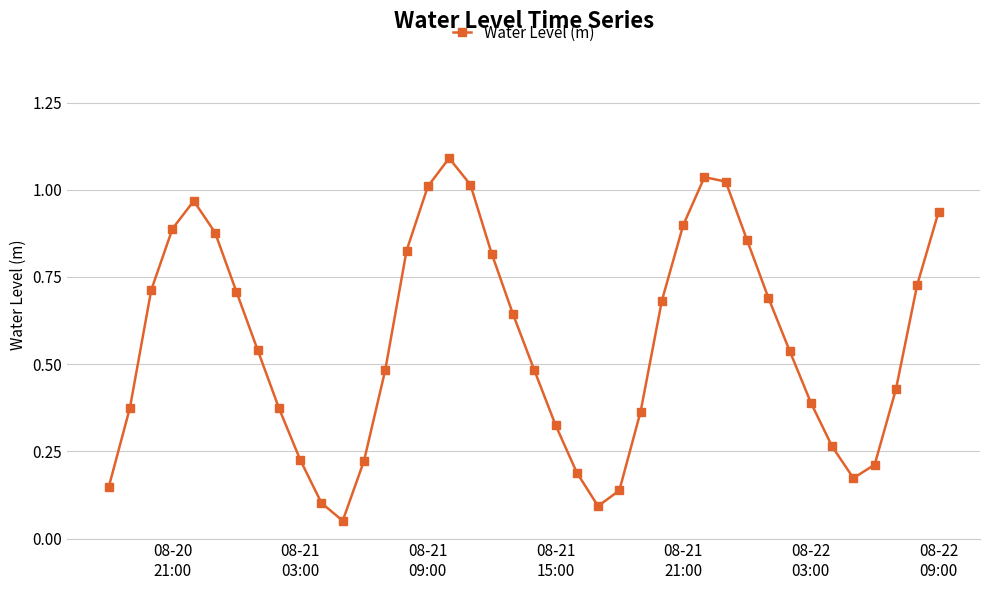

What is the maximum value shown in the chart?

1.1